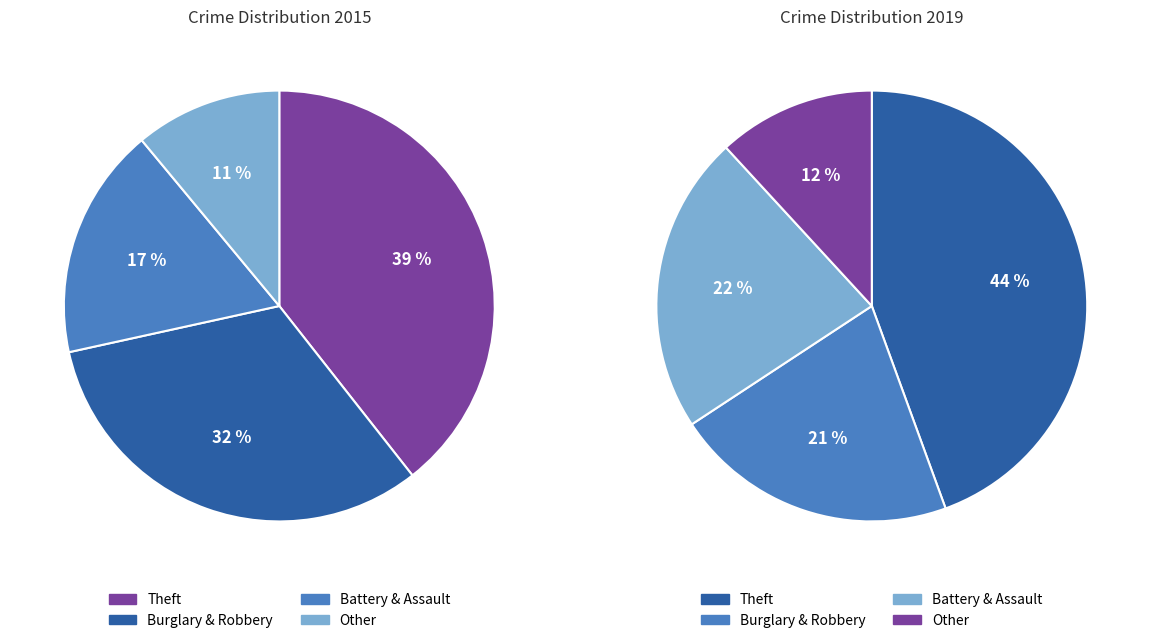

Is there a majority slice in this chart?

No